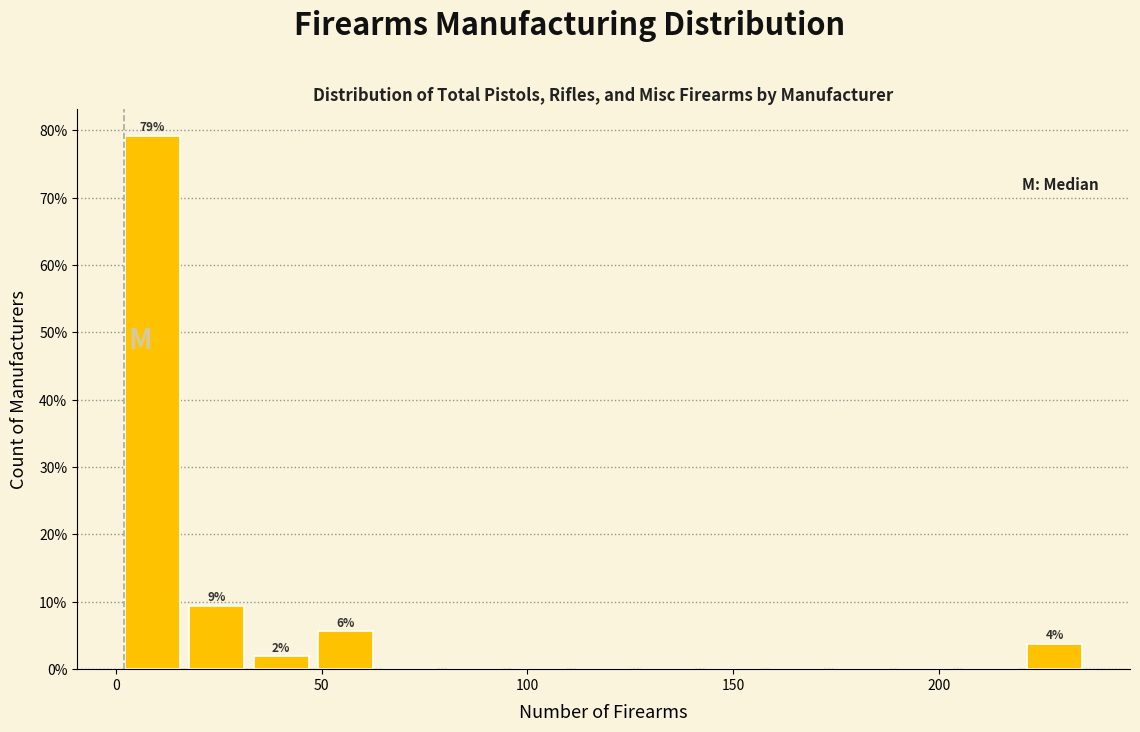

Read against the x-axis, roughly where is the centre of the tallest bar?

10